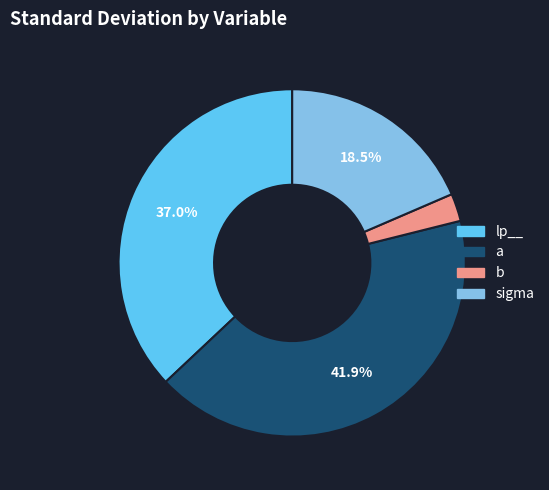

How much of the chart is everything except lp__?

63.0%